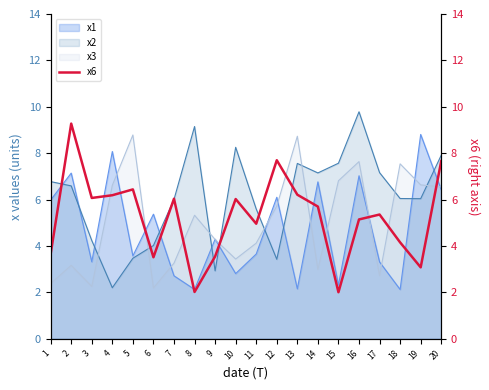

Reading left to right, what are all the values shown in this chart?

3.7	9.3	6.1	6.2	6.4	3.5	6.0	2.0	3.5	6.0	5.0	7.7	6.2	5.7	2.0	5.1	5.4	4.2	3.1	7.7